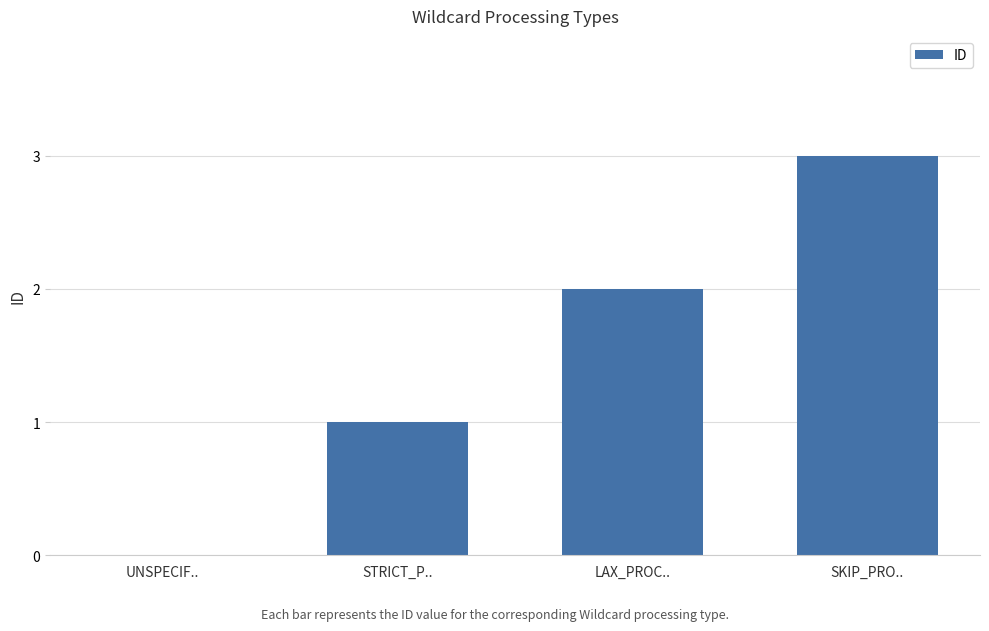

Approximately how many times larger is the value at SKIP_PRO.. compared to LAX_PROC..?

1.5